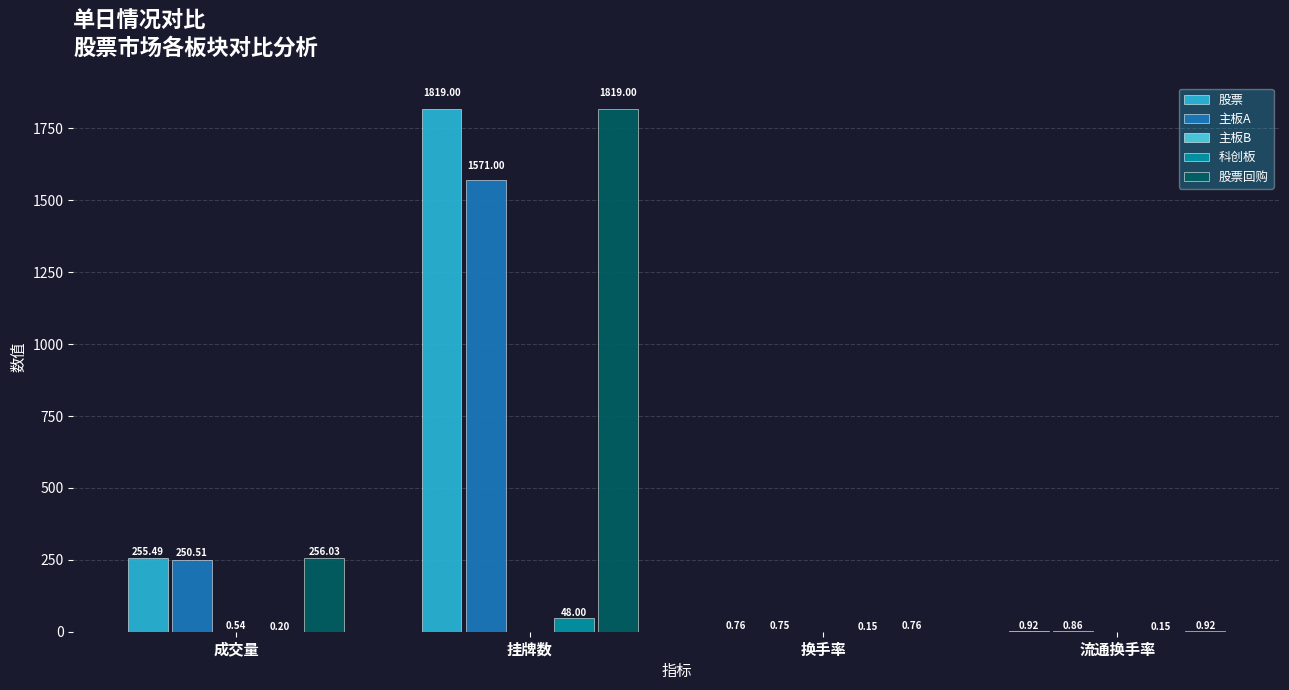

Which series changed the most between 成交量 and 换手率?

股票回购